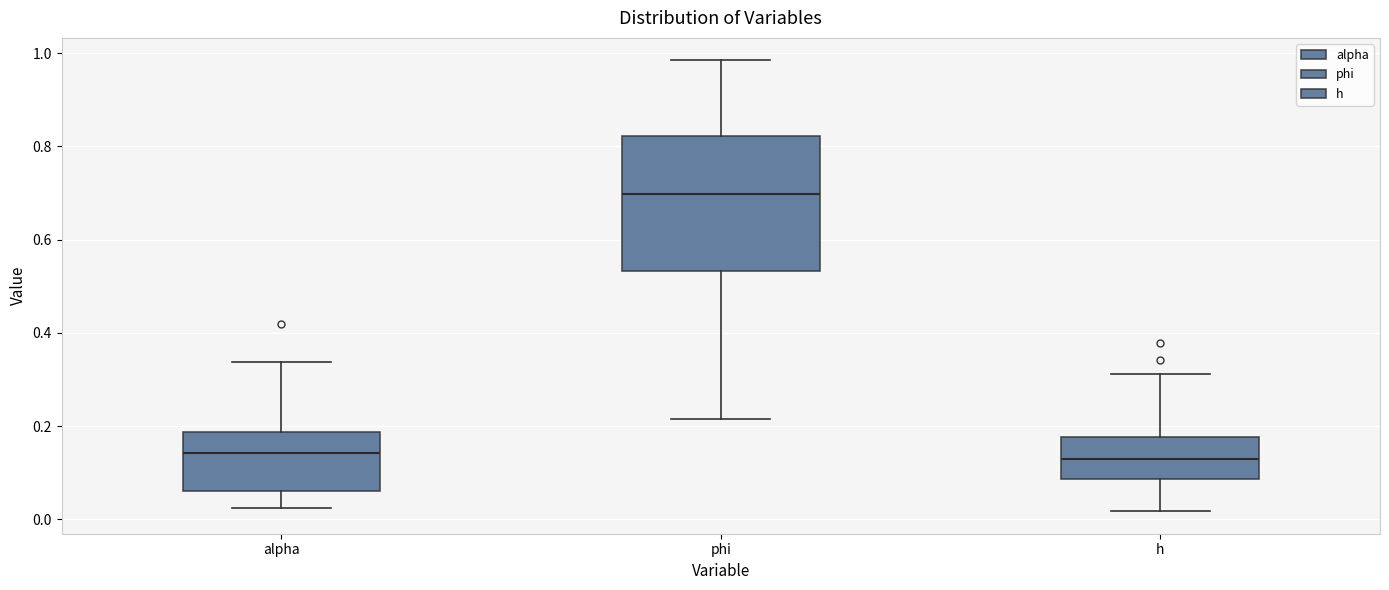

Which box is the tallest, from its lower edge to its upper edge?

phi